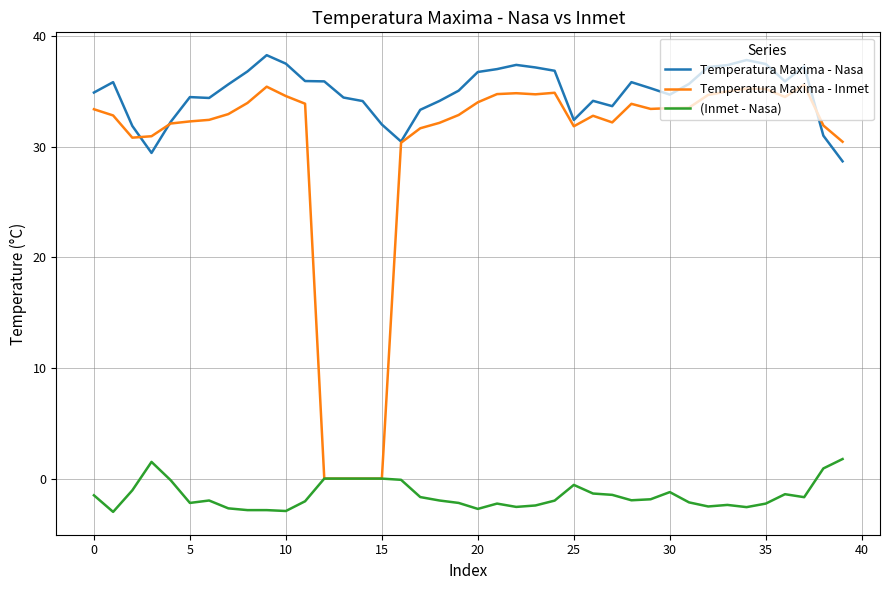

Which series has the largest range (max minus min)?

Temperatura Maxima - Inmet